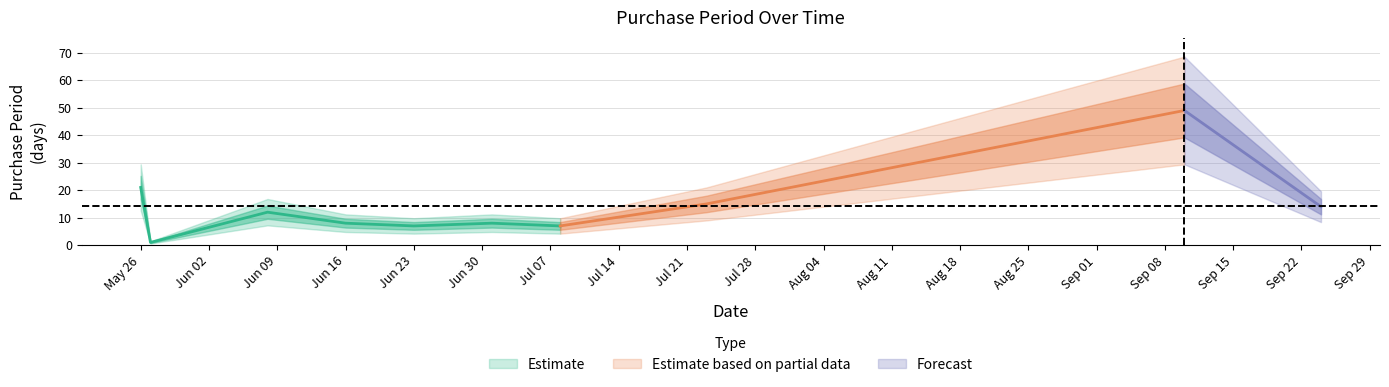

What is the maximum value shown in the chart?

49